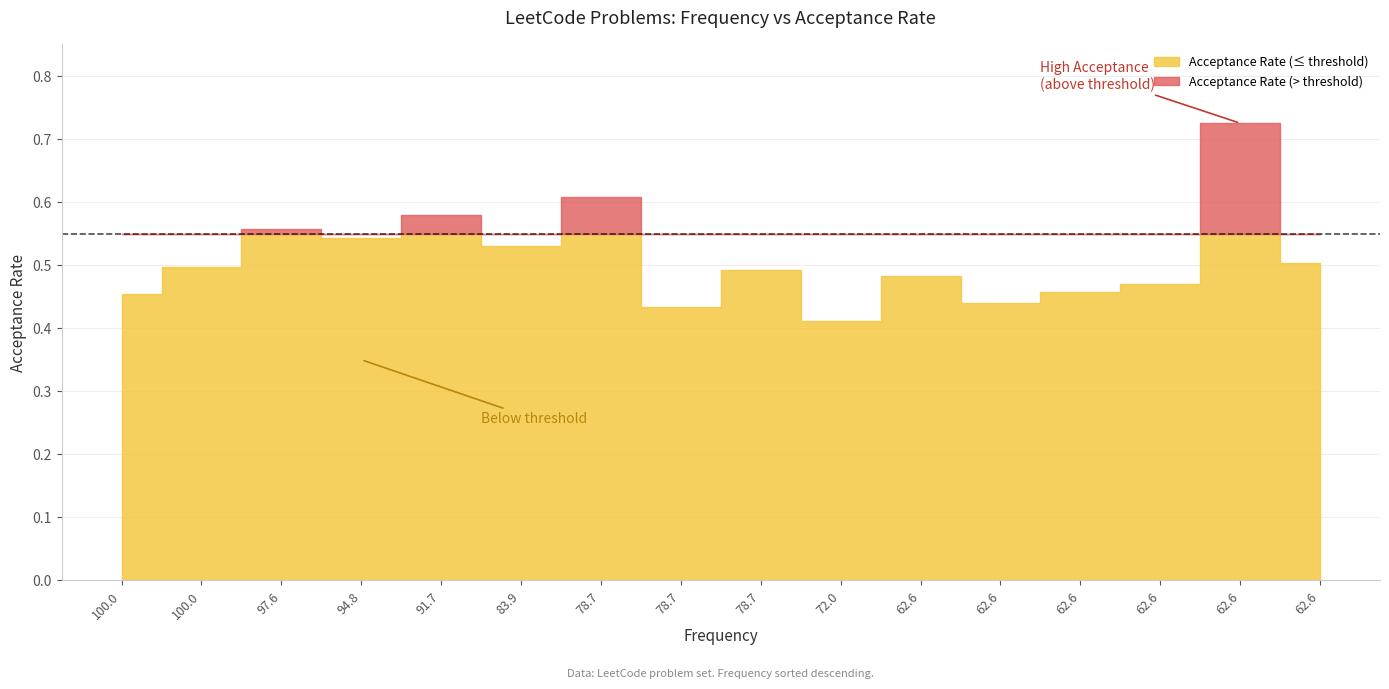

The chart shows a value of 0.9 at 78.7. True or false?

False